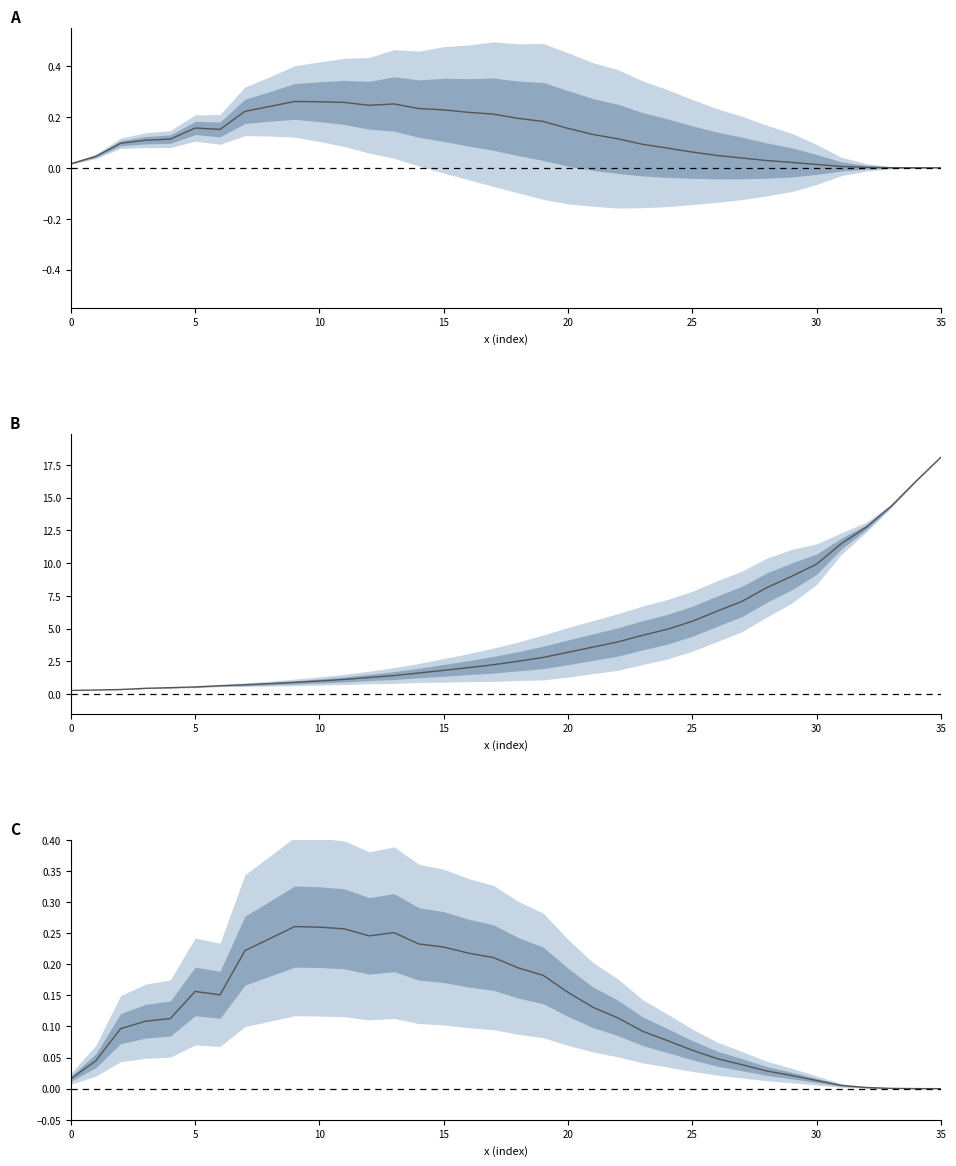

True or false: y and fy intersect in this chart.

False